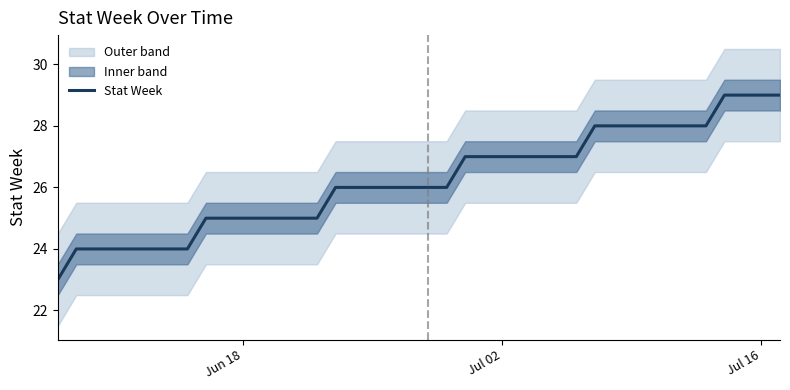

True or false: Stat Week has a value of 47 at Jul 02.

False